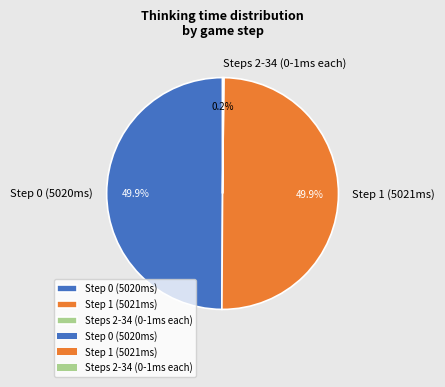

Is the sum of Step 0 (5020ms) and Step 1 (5021ms) greater than half?

Yes